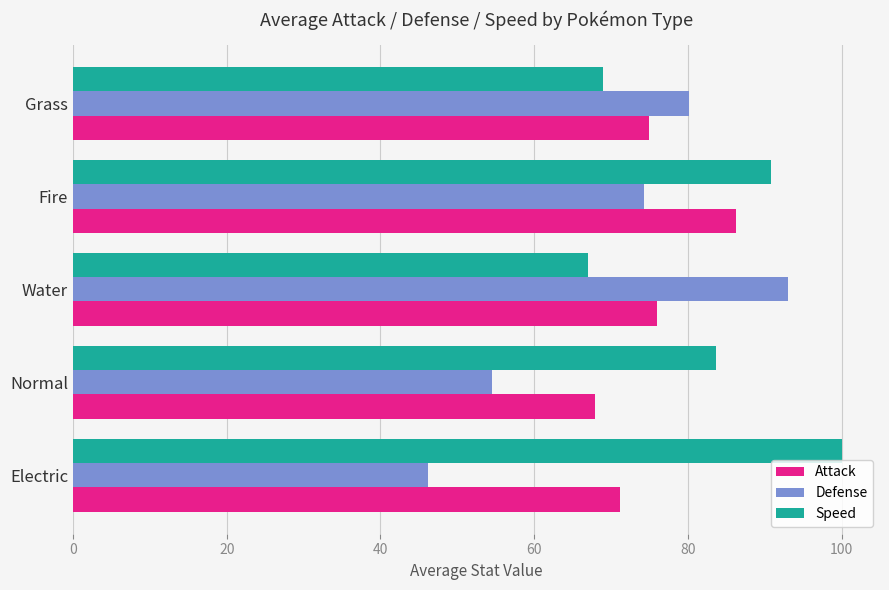

Which category has the highest value in the Attack series?

Fire